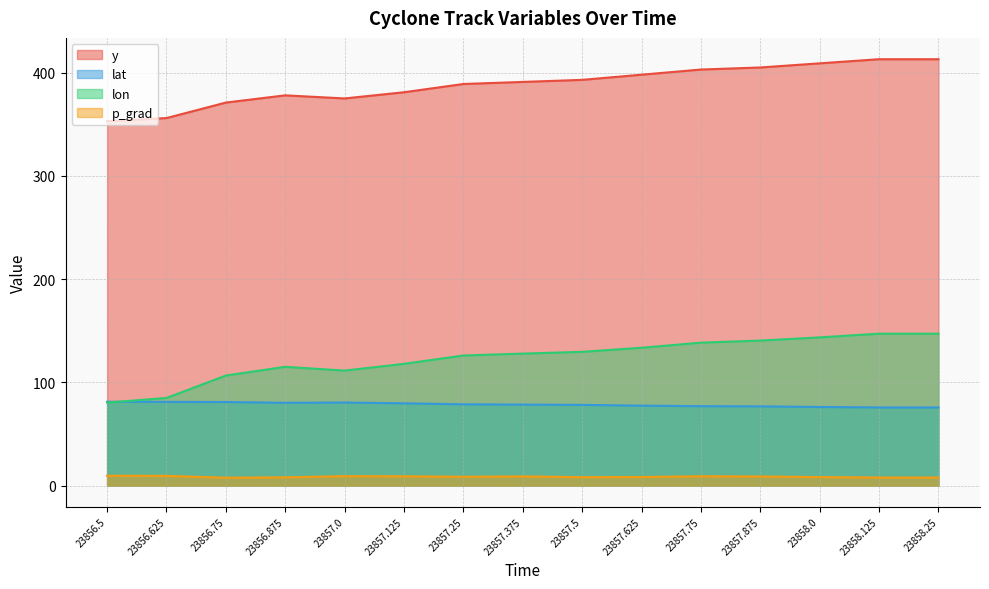

True or false: y and lat intersect in this chart.

False